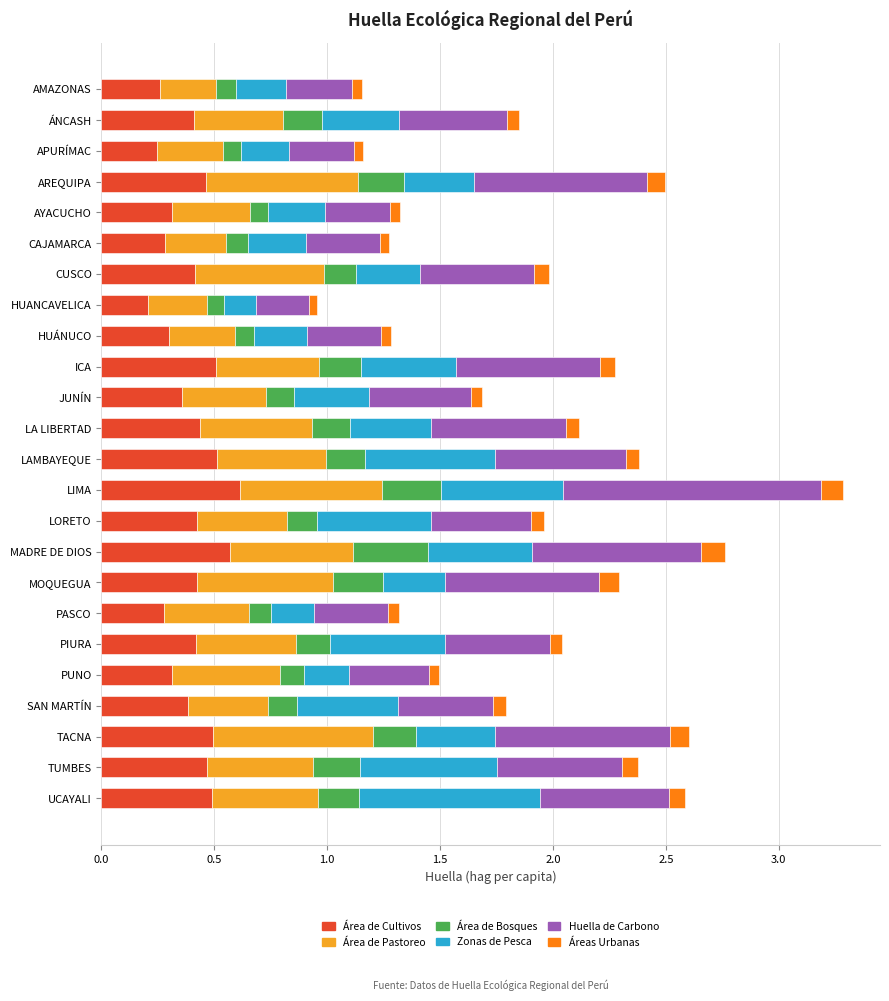

What are all the series names shown in the legend?

Área de Cultivos, Área de Pastoreo, Área de Bosques, Zonas de Pesca, Huella de Carbono, Áreas Urbanas